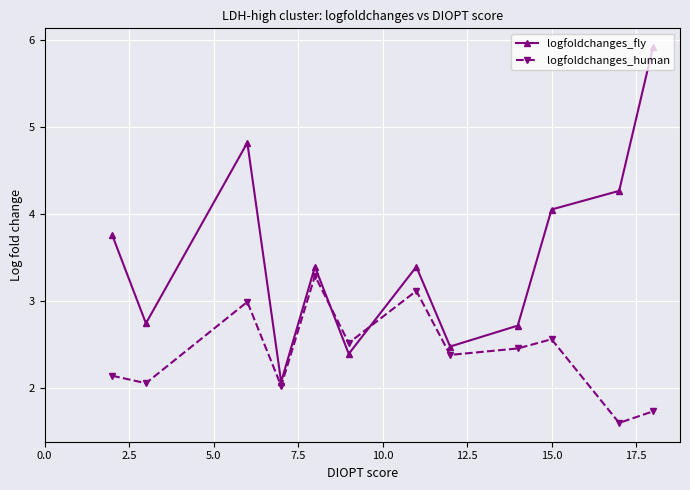

Rank the series by their average value, from highest to lowest.

logfoldchanges_fly, logfoldchanges_human